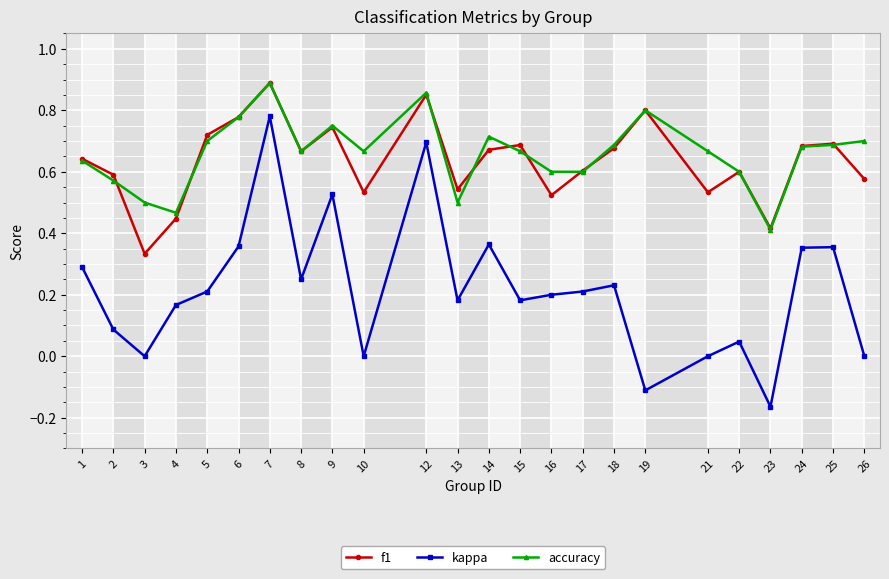

Is the value of kappa at 25 greater than the value of accuracy at 6?

No